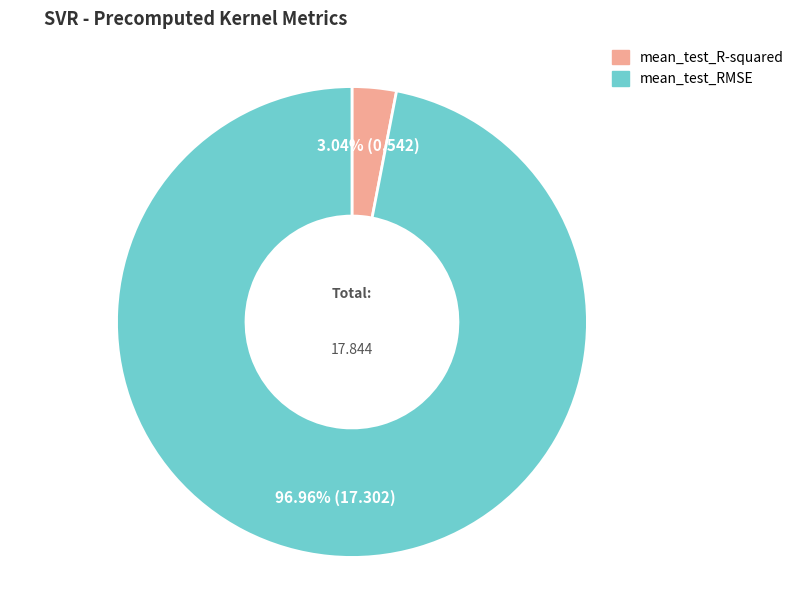

What is the largest slice in the pie chart?

mean_test_RMSE